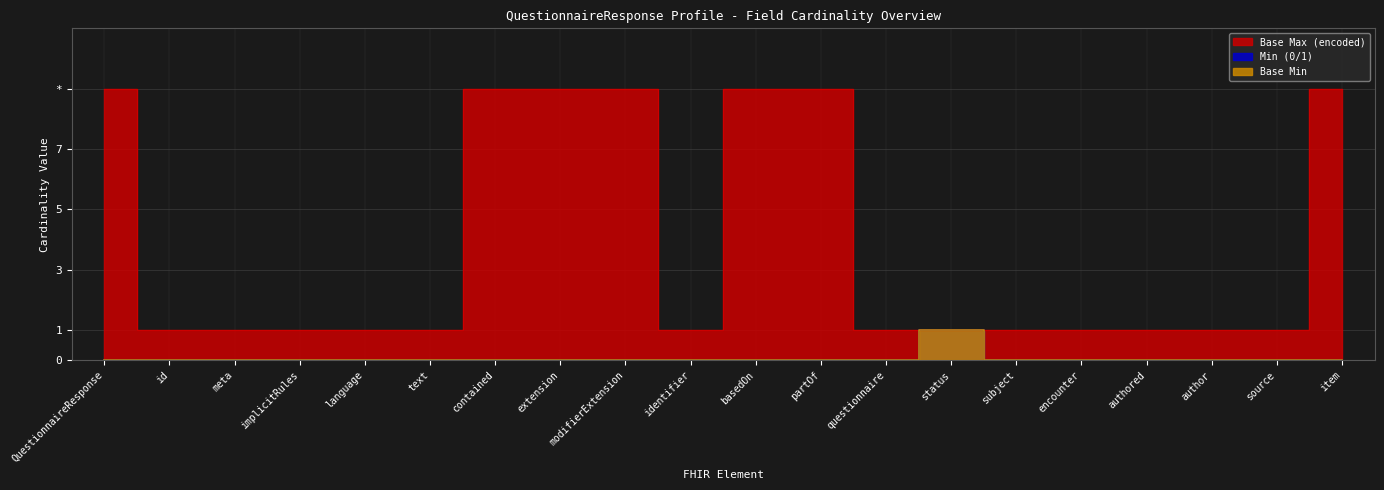

How many data points in Base Min are above 0?

1